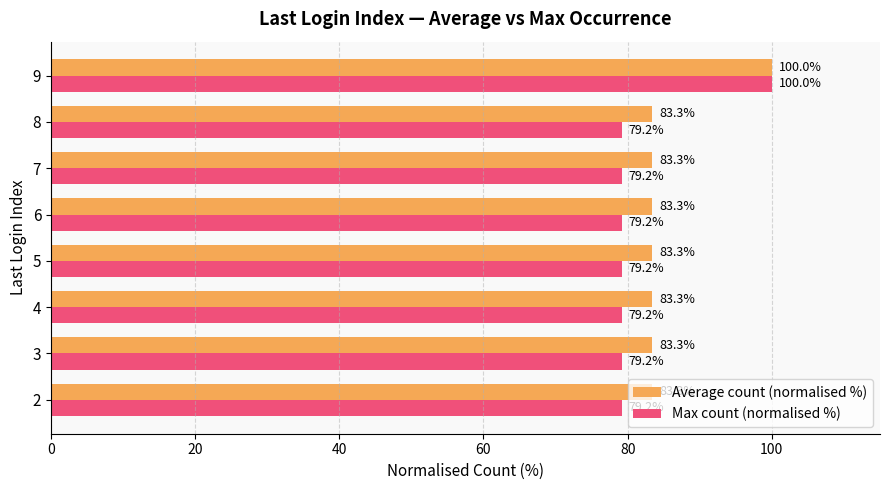

At how many categories does at least one series exceed 83?

8